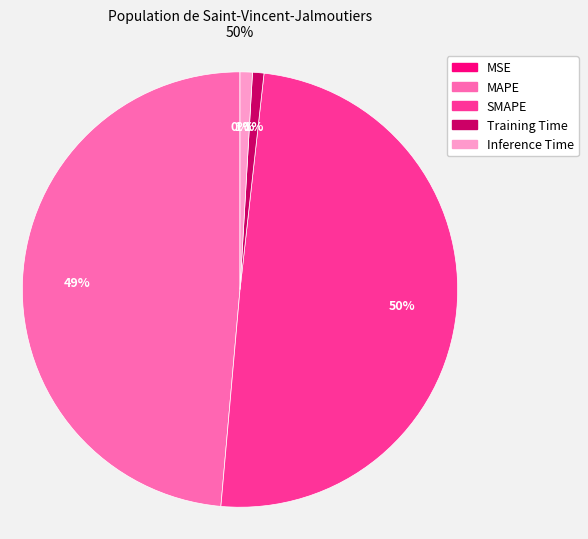

Is the sum of SMAPE and Inference Time greater than half?

Yes